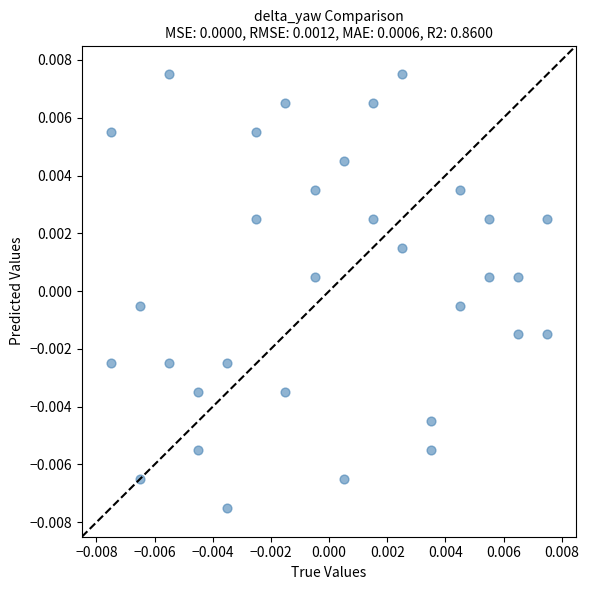

How many data points are displayed?

32